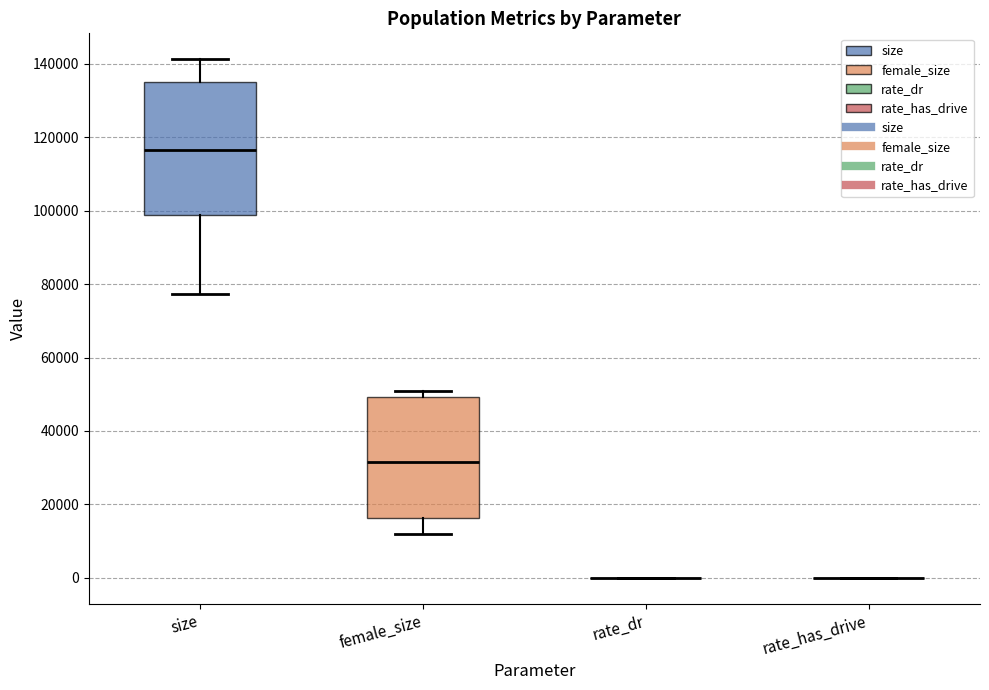

Reading left to right, transcribe this box plot: for each box, give where its median line is, the range the box spans, and where its two whiskers end, as read against the y-axis. The values are not printed on the chart, so give them approximately, as read against the axis.

size: median 116000, box 98000 to 136000, whiskers 78000 to 142000
female_size: median 32000, box 16000 to 50000, whiskers 12000 to 50000 (just above the box's upper edge)
rate_dr: box collapsed to a line at 0, whiskers 0 to 0
rate_has_drive: box collapsed to a line at 0, whiskers 0 to 0